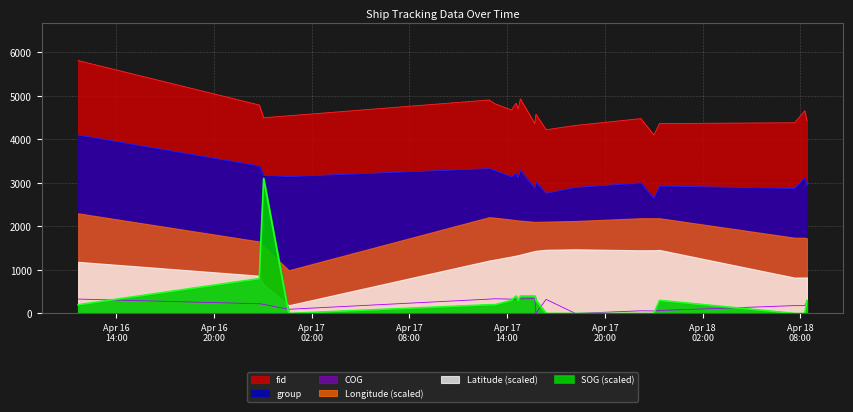

Which category has the highest value in the fid series?

2024-04-16 11:40:06